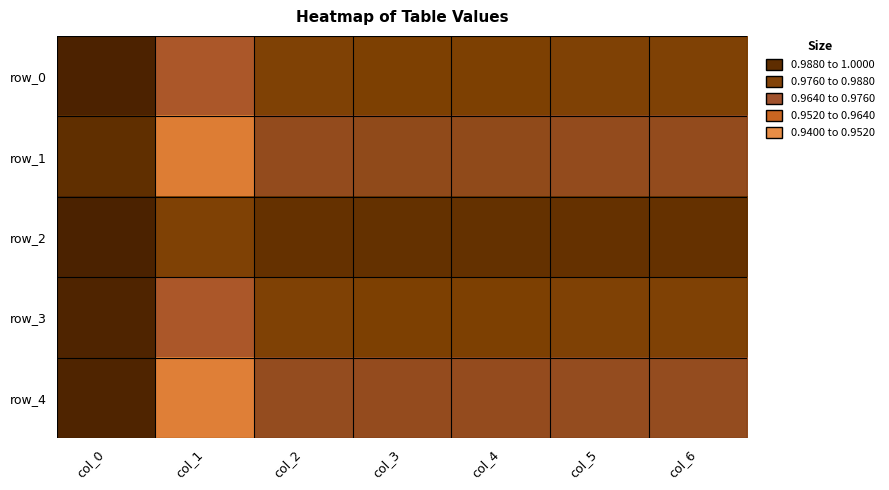

What is the sum of all row_1 values?

6.8